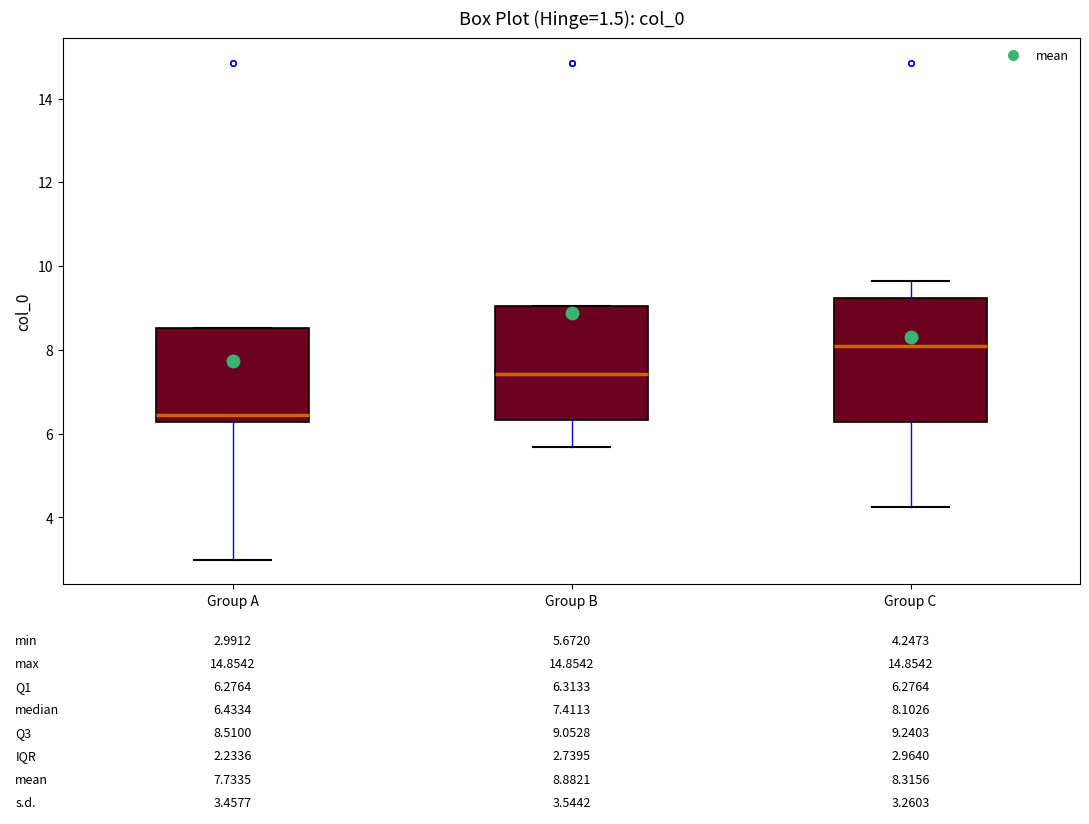

Comparing the boxes themselves (not the whiskers), which one is the tallest?

Group C